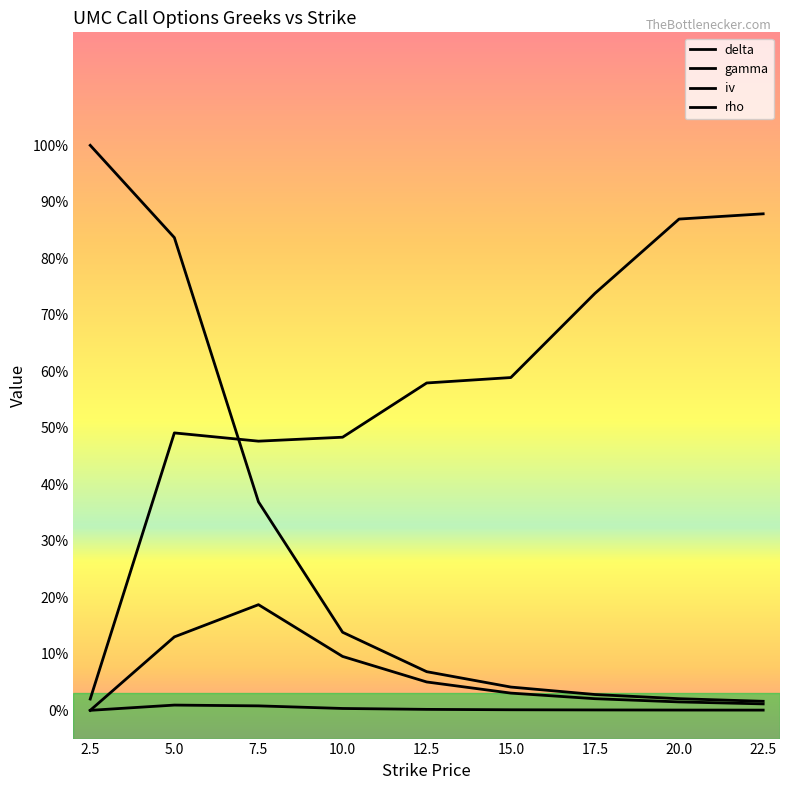

Is this an area chart (filled region under the line)?

No